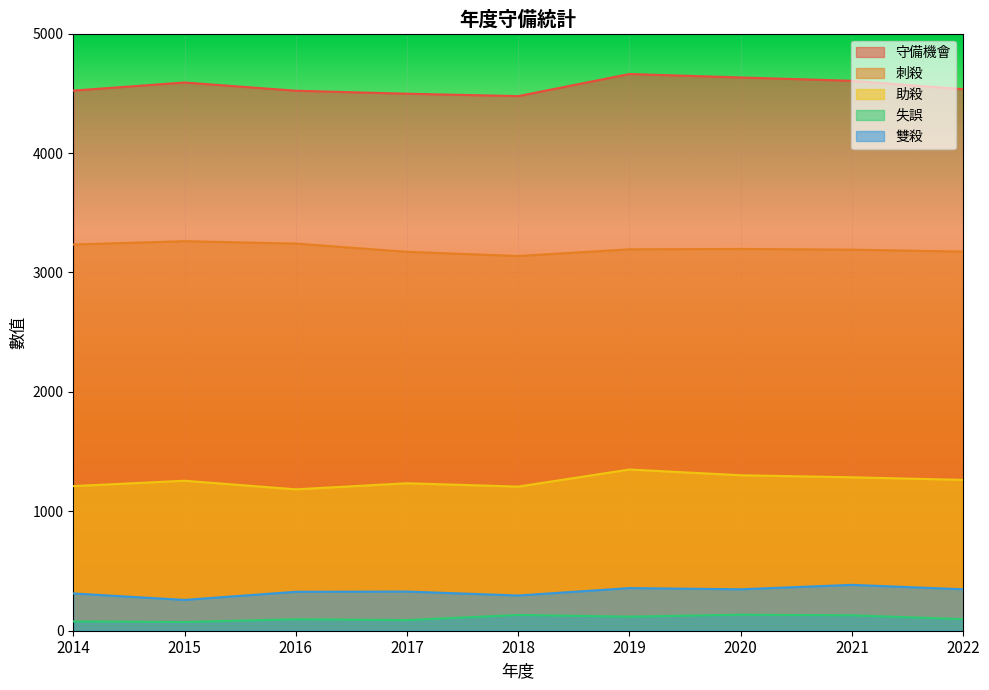

What are all the series names shown in the legend?

守備機會, 刺殺, 助殺, 失誤, 雙殺